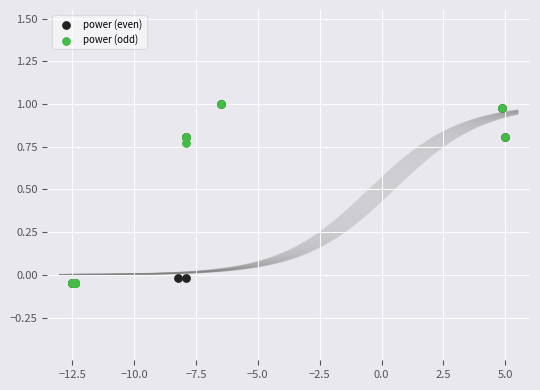

What are all the series names shown in the legend?

power (even), power (odd)